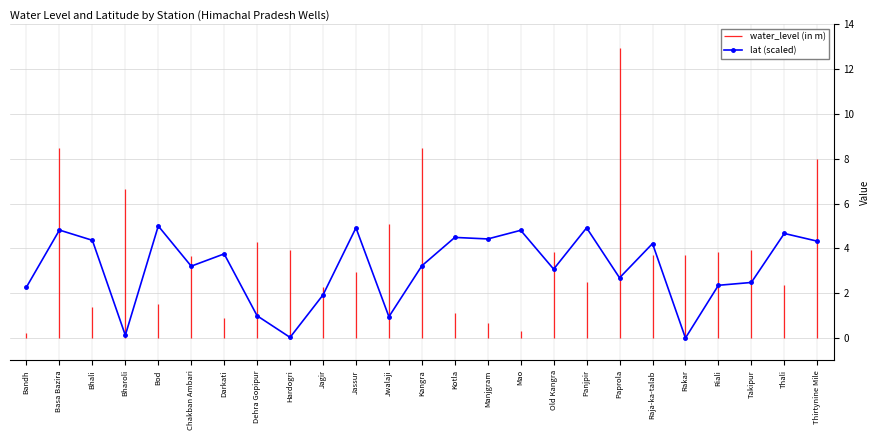

Is it true that lat (scaled) equals 4.4 at Kangra?

False